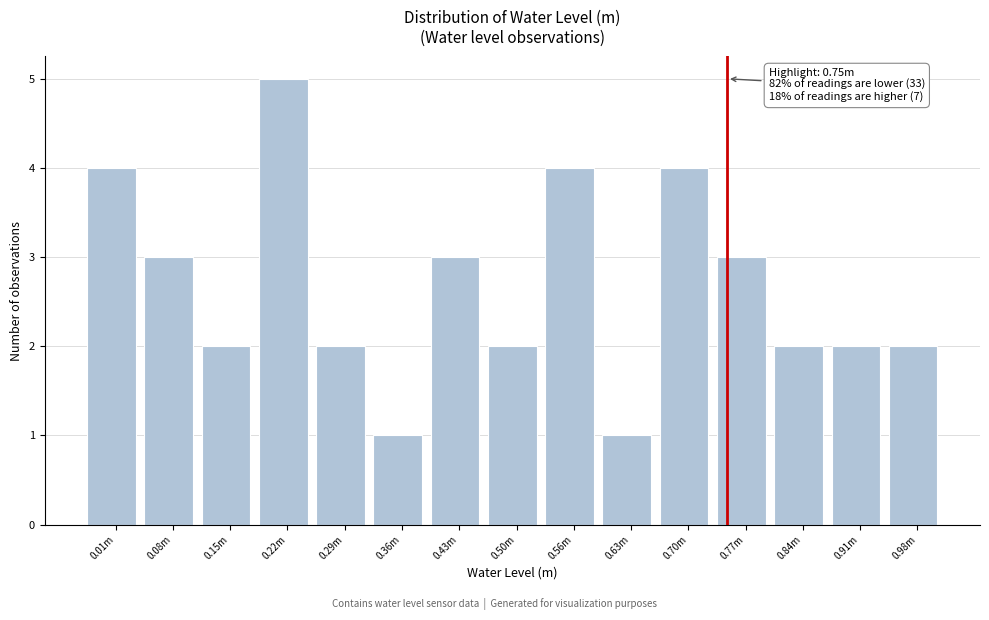

Reading left to right, extract all data points from this chart.

4	3	2	5	2	1	3	2	4	1	4	3	2	2	2